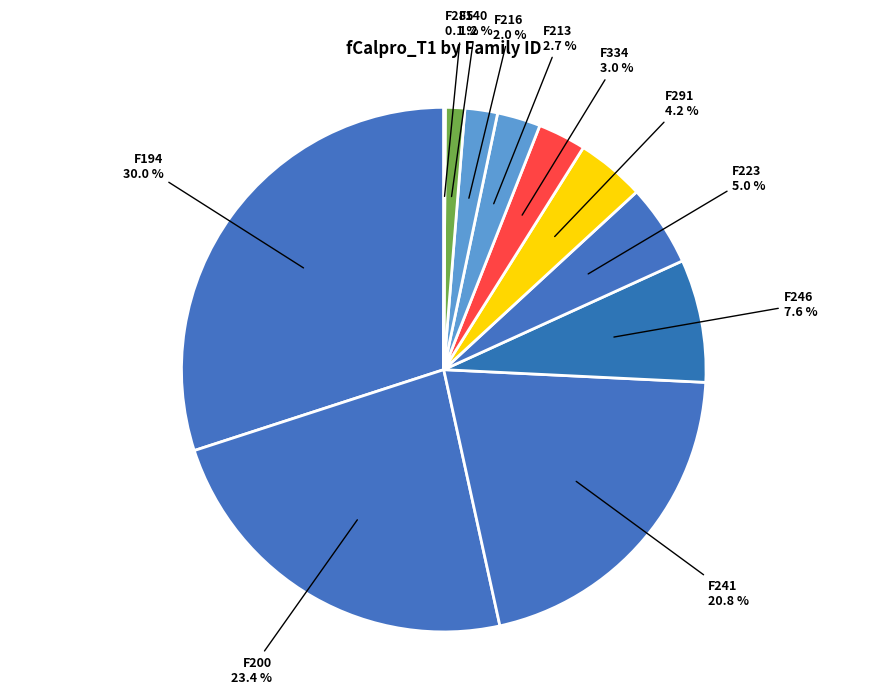

To the nearest percent, what is the difference between the largest and smallest slice percentages?

30%